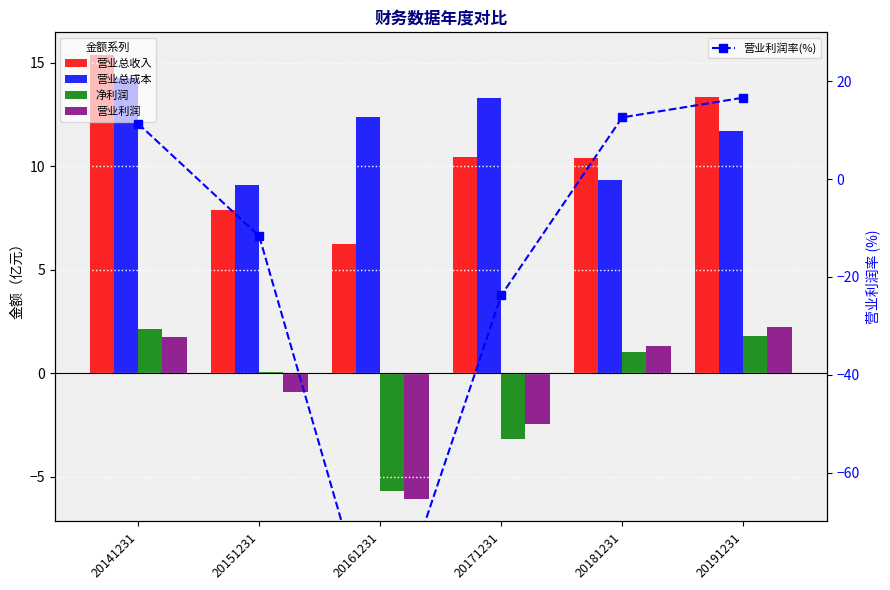

How many groups of bars are there?

6